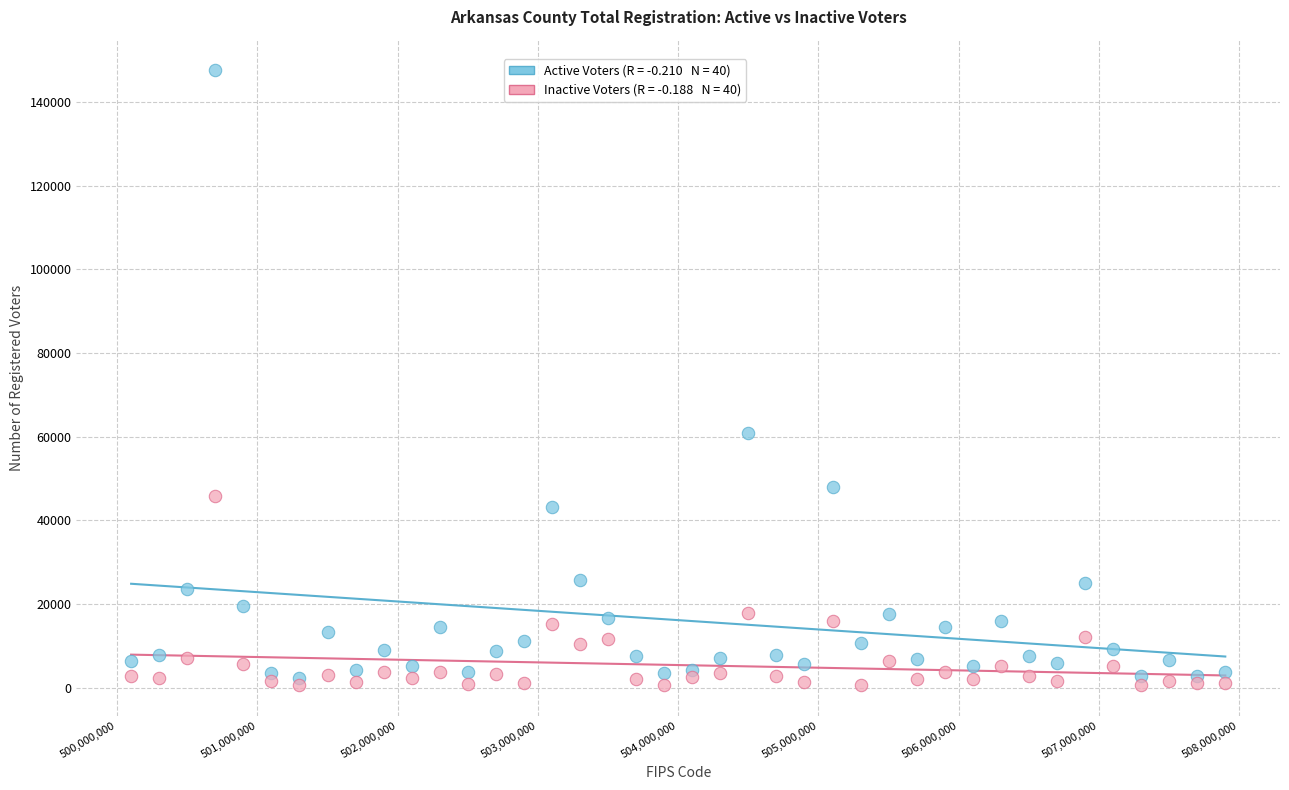

Across all data points, what is the range of X values (max minus min)?

7800000